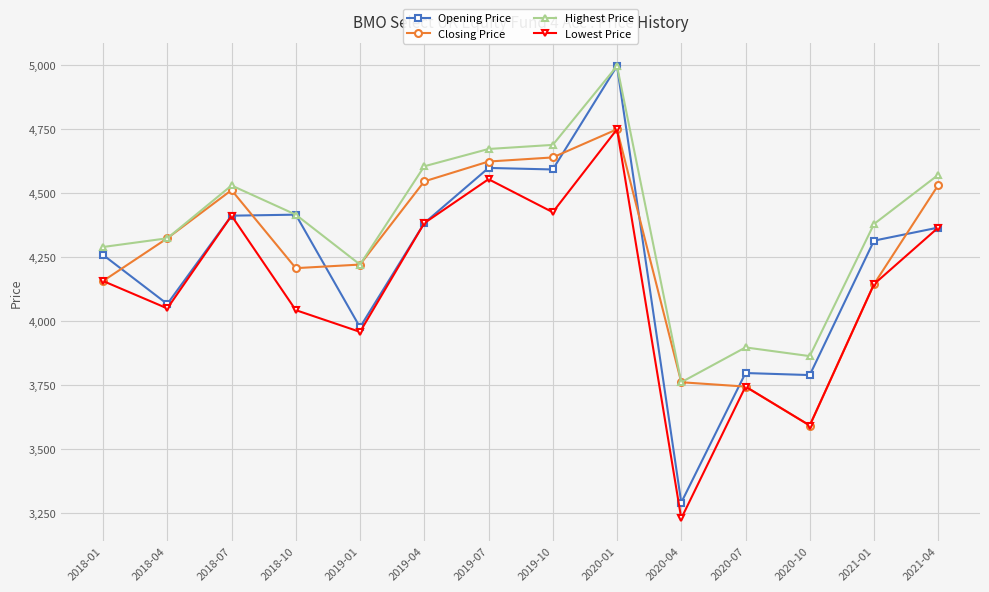

What is the difference between the Closing Price values at 2018-07 and 2020-07?

767.5